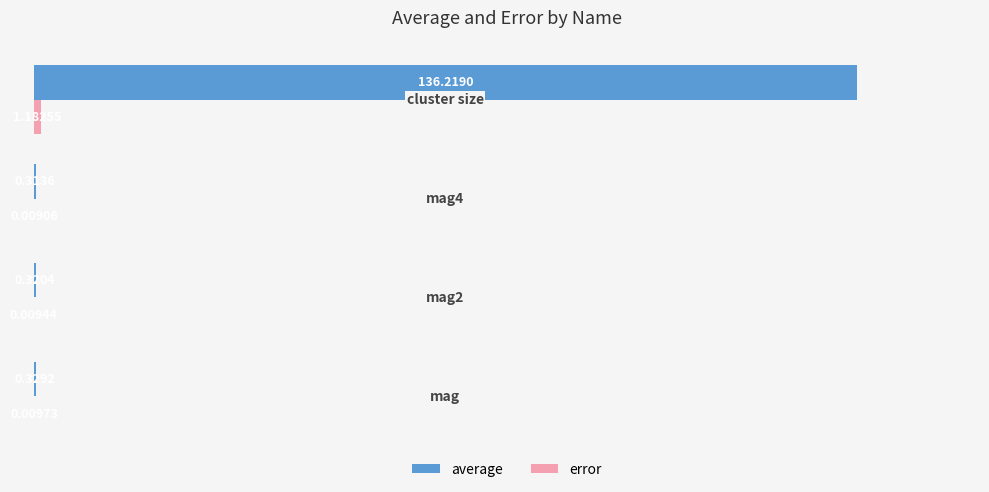

Which series has the largest total across all categories?

average